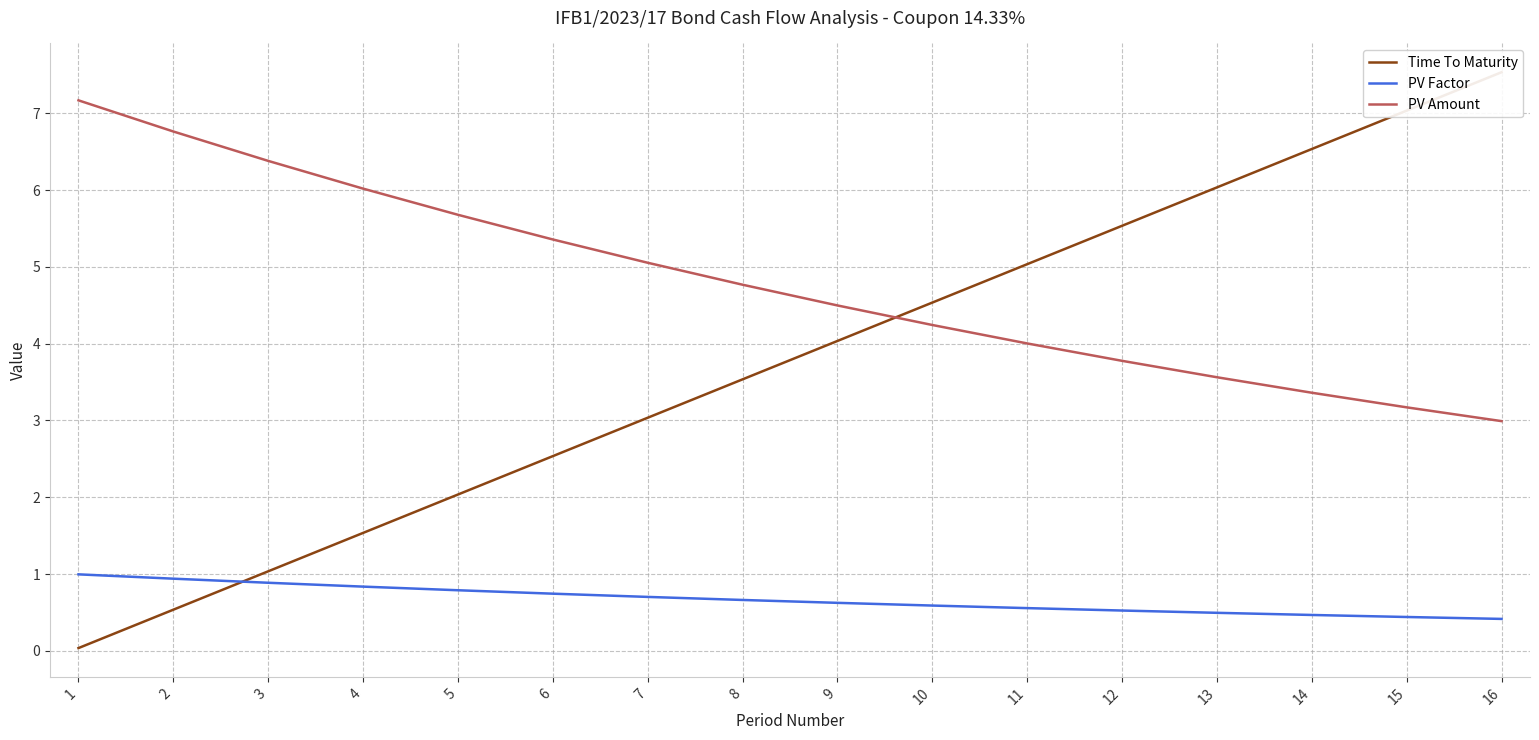

What is the value of the PV Amount point at the 12th from the left?

3.8